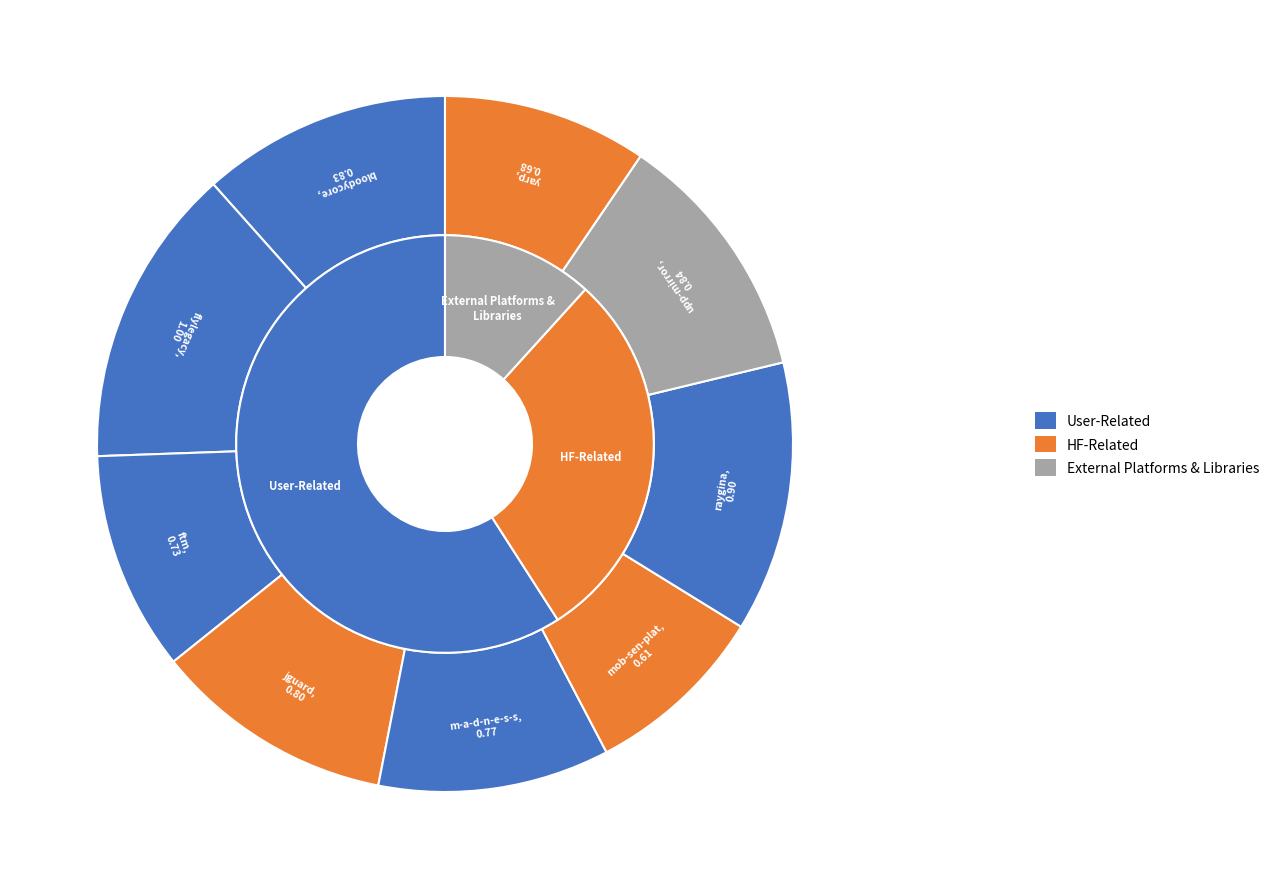

Is it true that mob-sen-plat.csv is 9% of the pie?

True